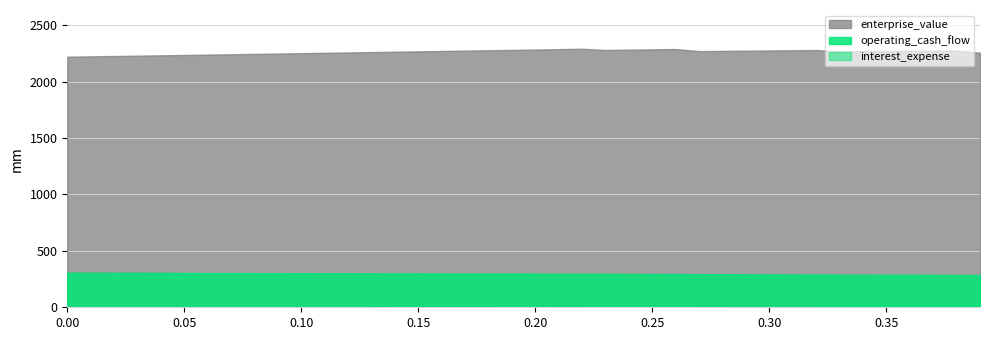

What is the difference between the second highest and minimum values in the operating_cash_flow series?

20.5